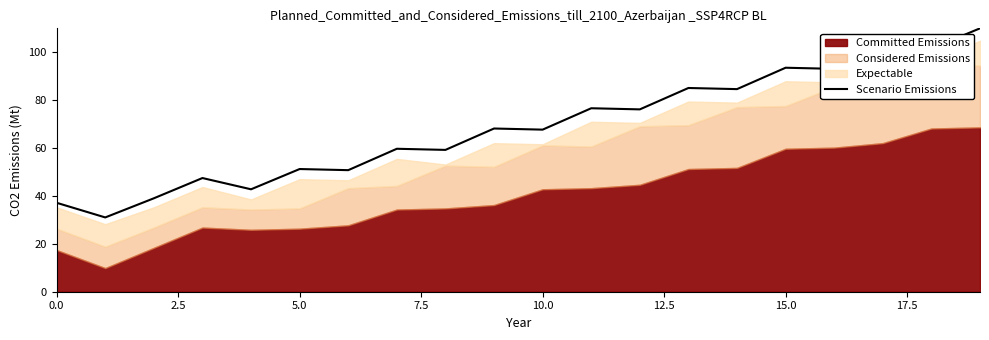

Where does the data first go above 68?

9